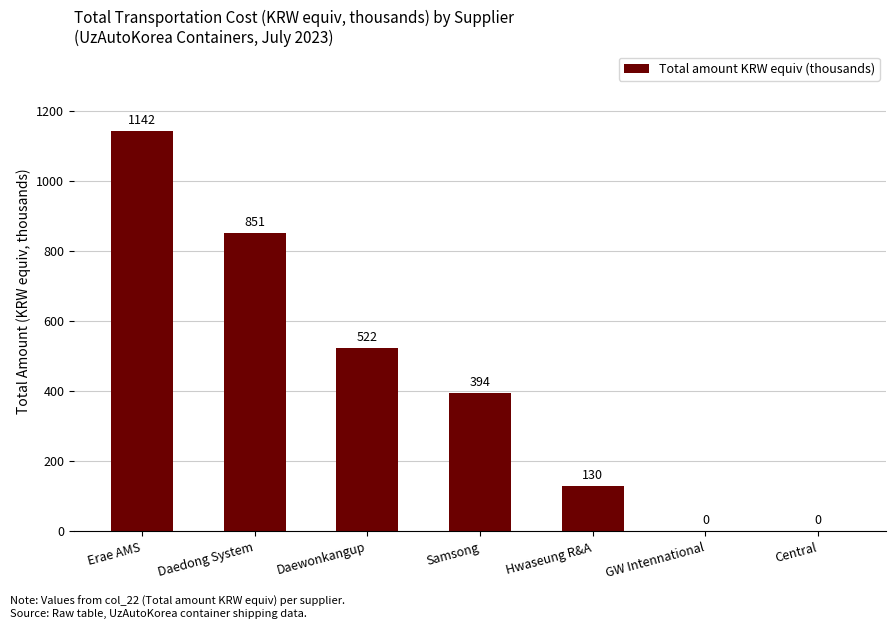

Which has a higher value, Erae AMS or Daewonkangup?

Erae AMS